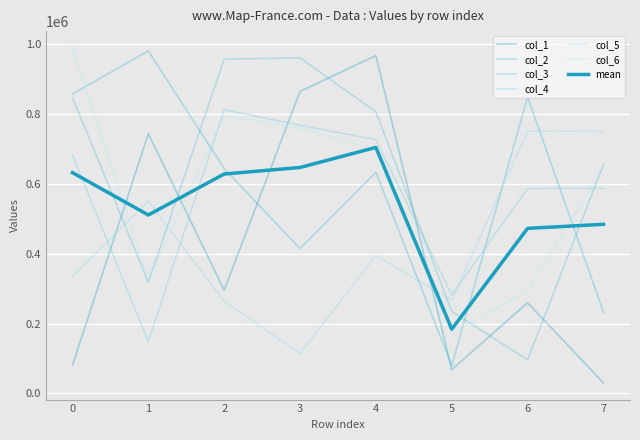

In col_5, how many points are lower than both neighbors (excluding endpoints)?

2